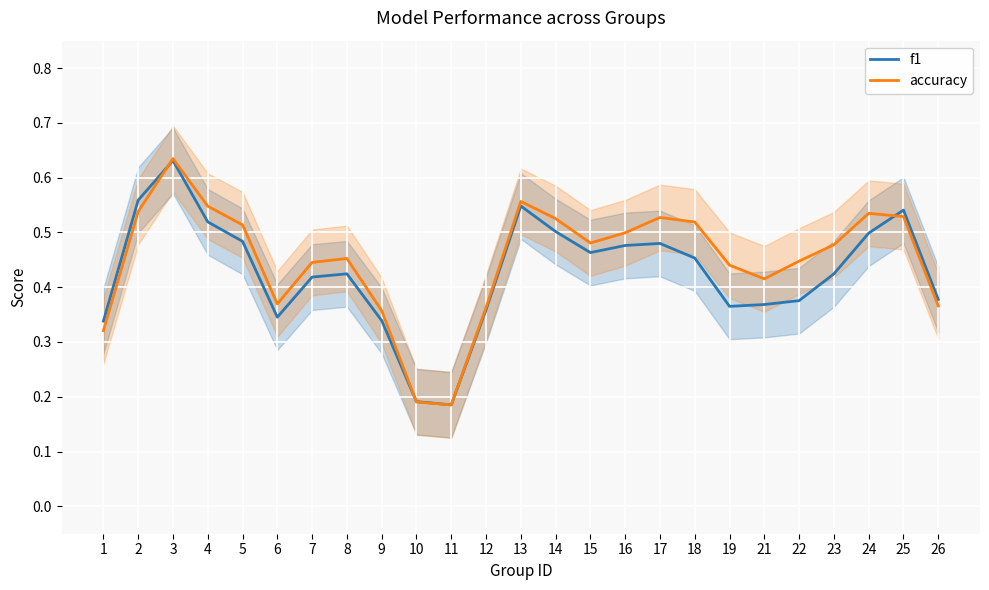

At which category does accuracy reach its first local valley?

6